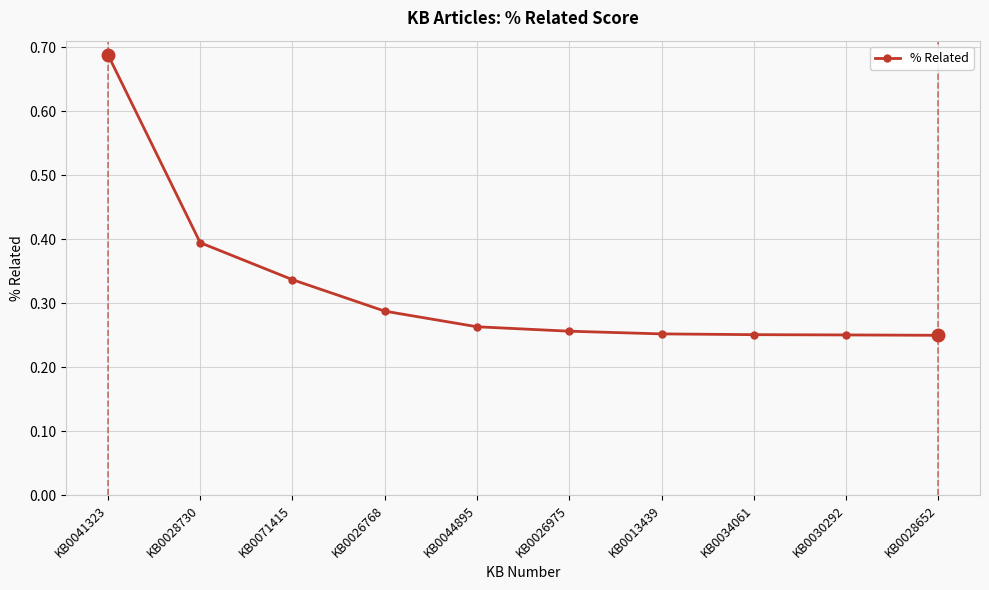

True or false: the data has more than 2 interior local peaks.

False